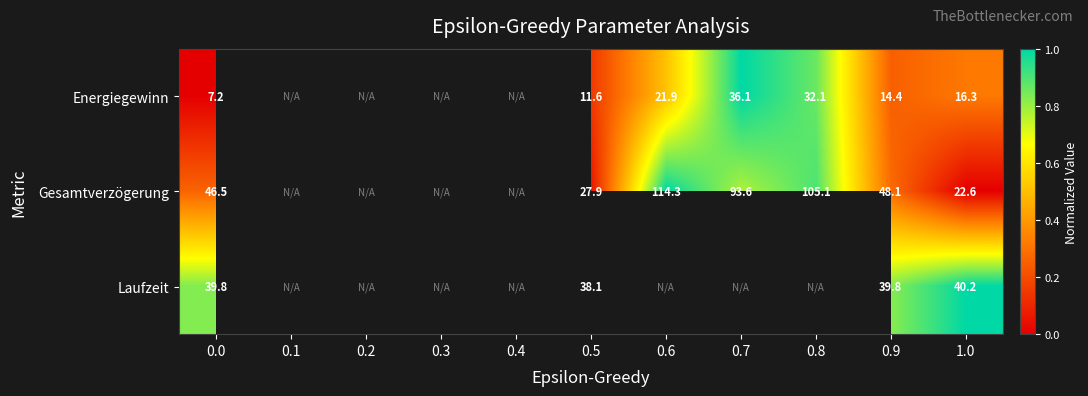

True or false: Gesamtverzögerung has a value of 22.6 at 1.0.

True